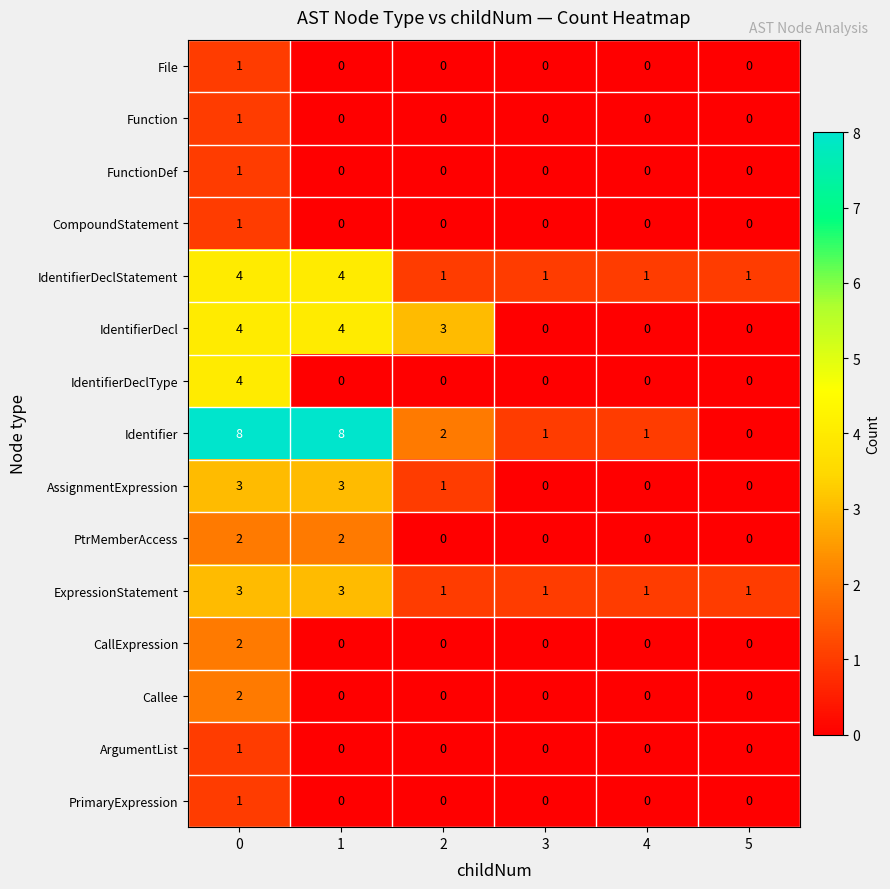

Which series has the widest spread of values?

Identifier